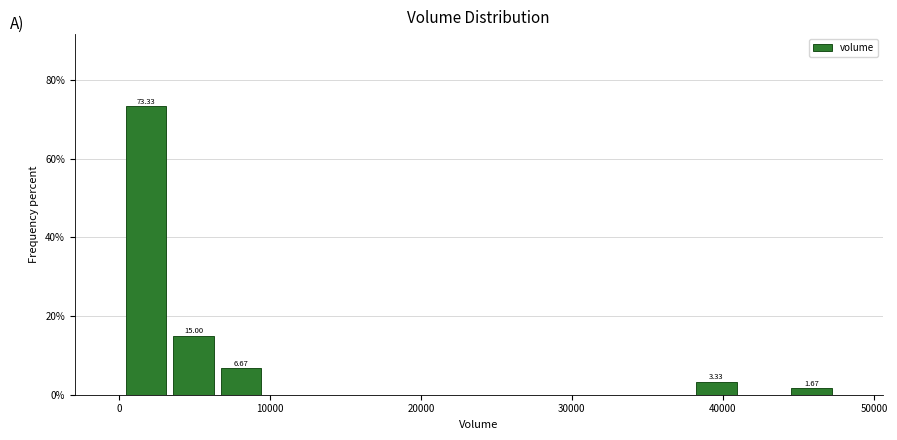

Read against the x-axis, roughly where is the centre of the tallest bar?

2000